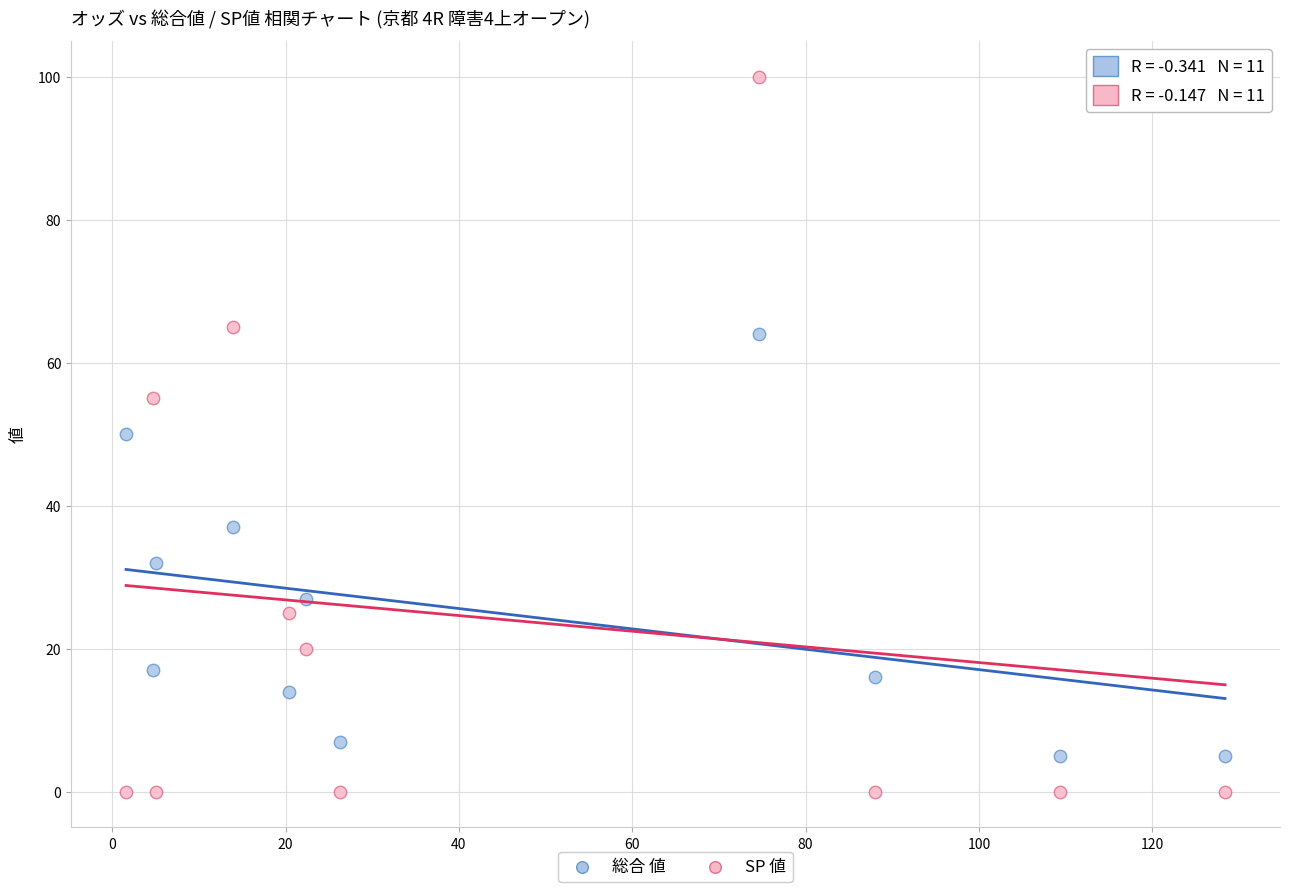

Which series has the largest Y range (max minus min)?

SP 値